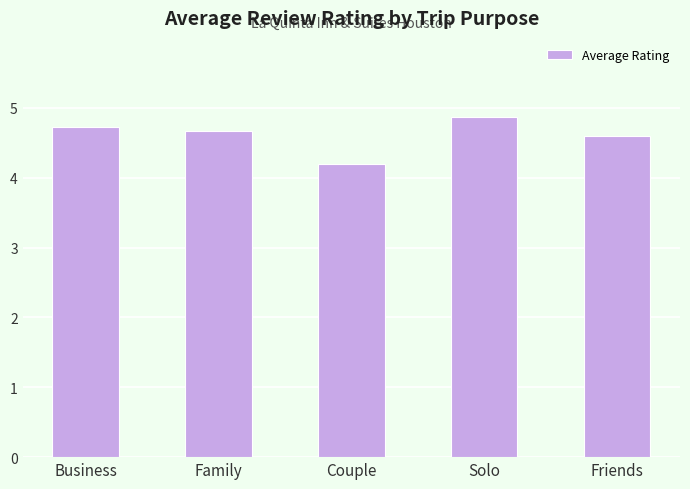

True or false: the data shows 4.6 at Friends.

True